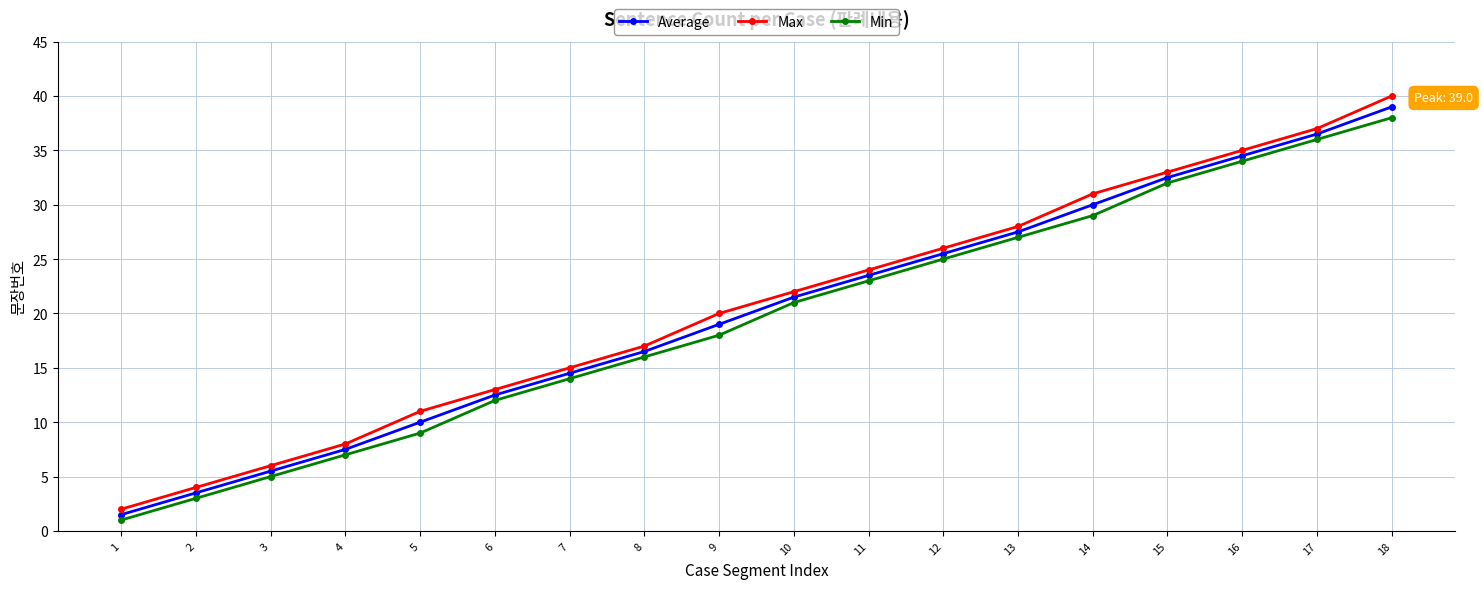

List the labels in order of Average value, smallest first.

1, 2, 3, 4, 5, 6, 7, 8, 9, 10, 11, 12, 13, 14, 15, 16, 17, 18